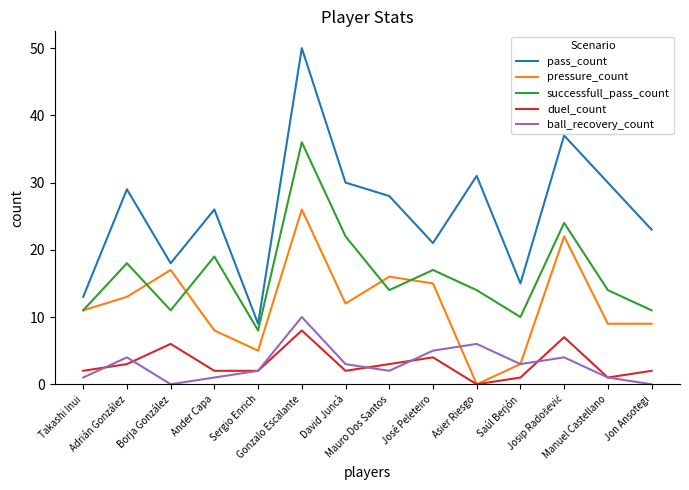

True or false: duel_count has a value of 2 at Jon Ansotegi.

True